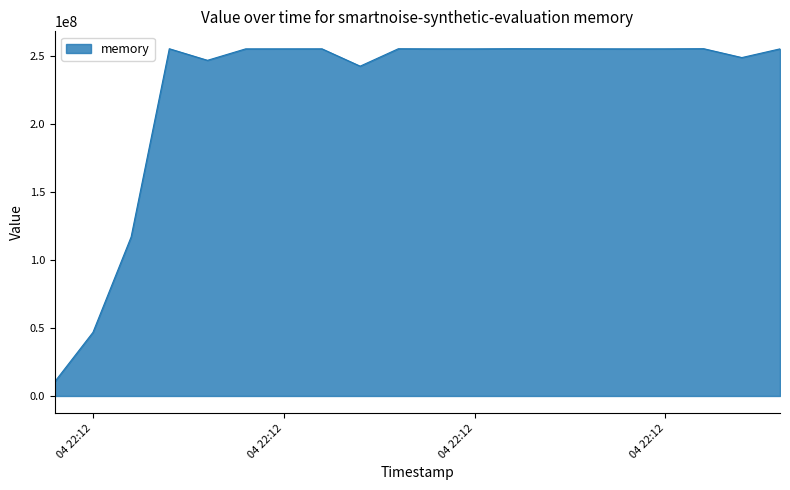

What is the sum of all values?

4491124736